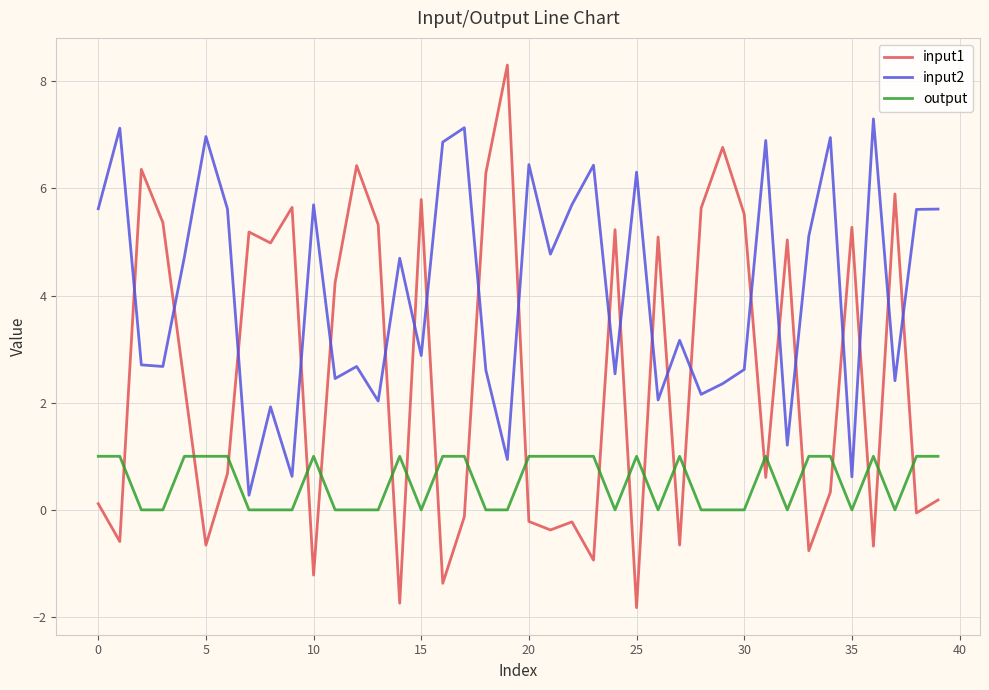

What is the highest value of the output series?

1.0